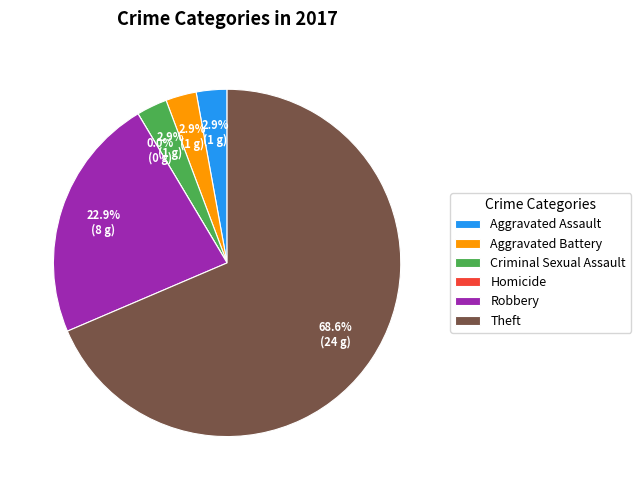

Count the number of slices in the pie.

6